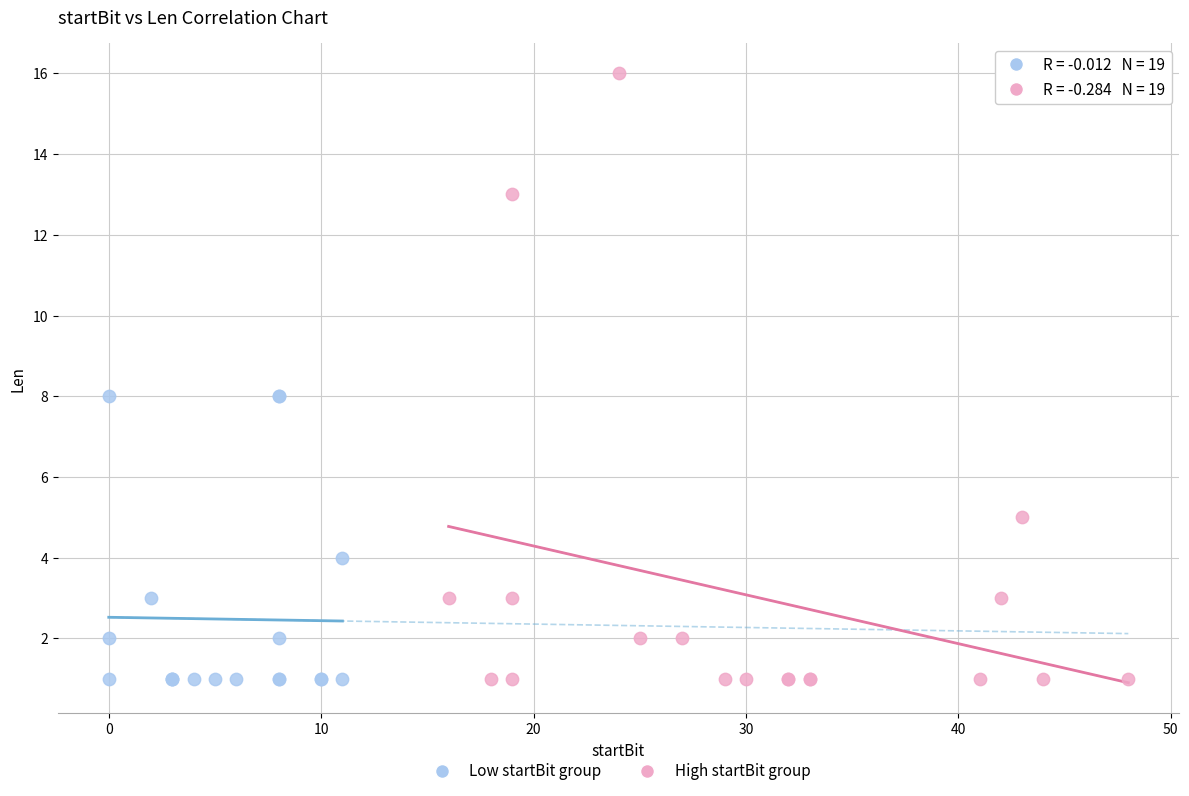

Which series has the largest Y range (max minus min)?

High startBit group